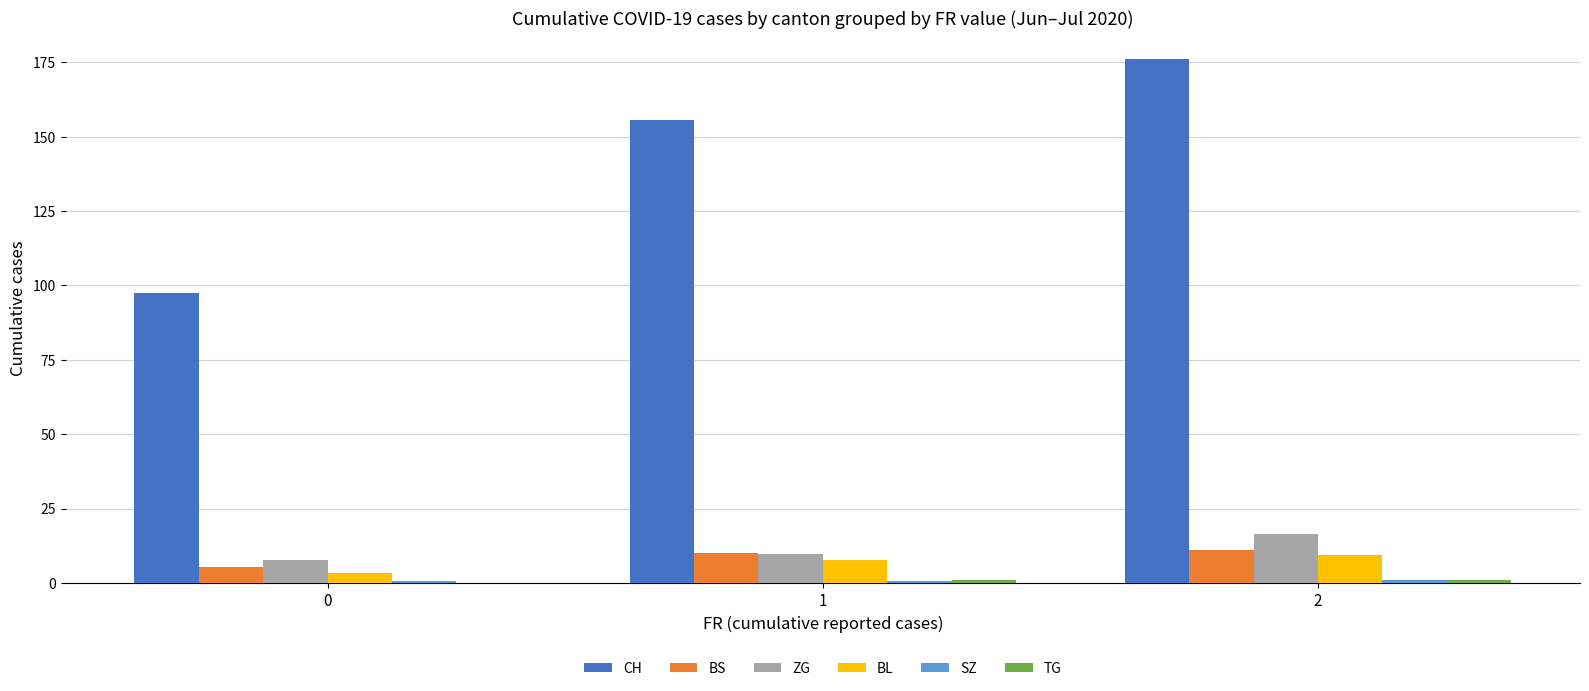

Between 1 and 2, which series saw the biggest shift?

CH